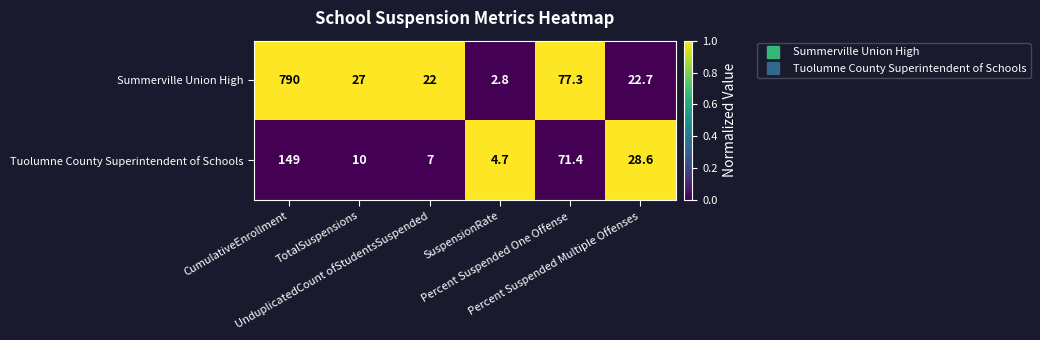

What is the sum of all Tuolumne County Superintendent of Schools values?

270.7